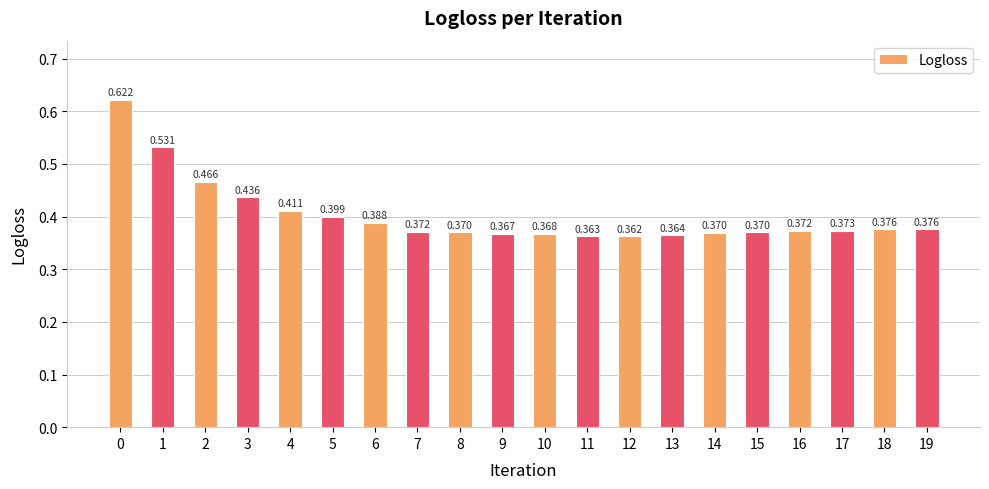

The chart shows a value of 0.4 at 17. True or false?

True